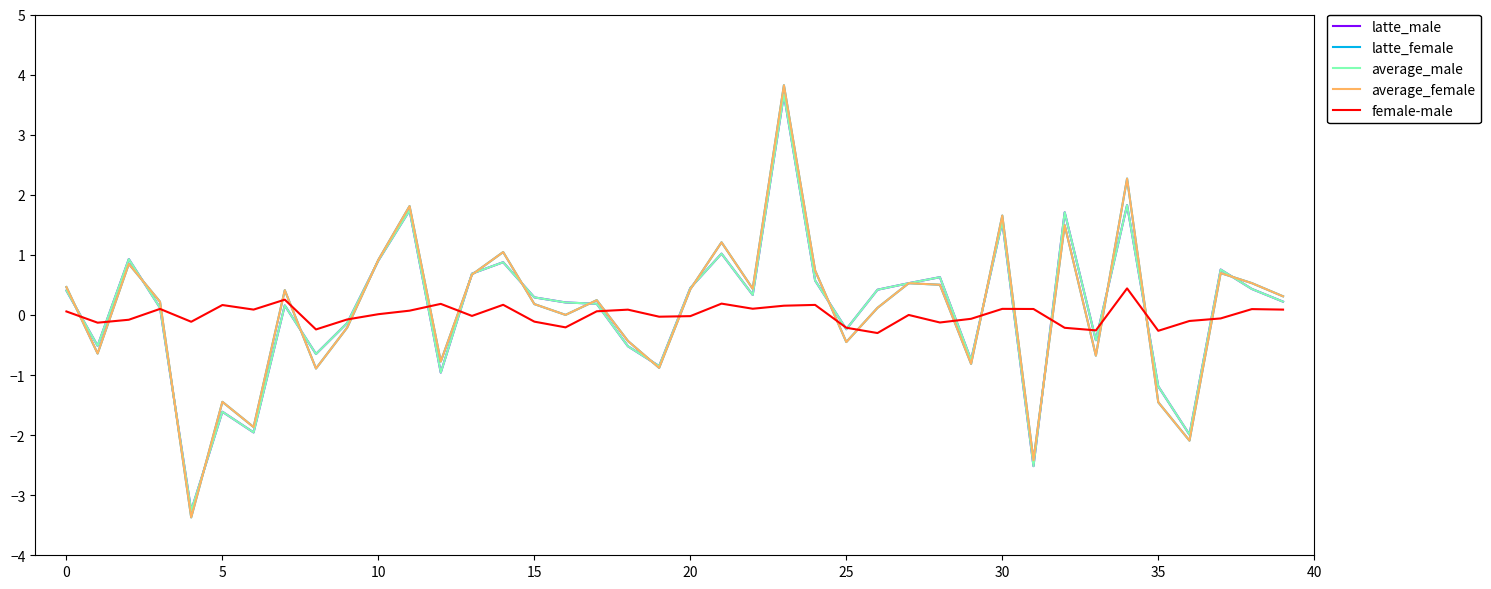

What is the smallest value displayed?

-3.4